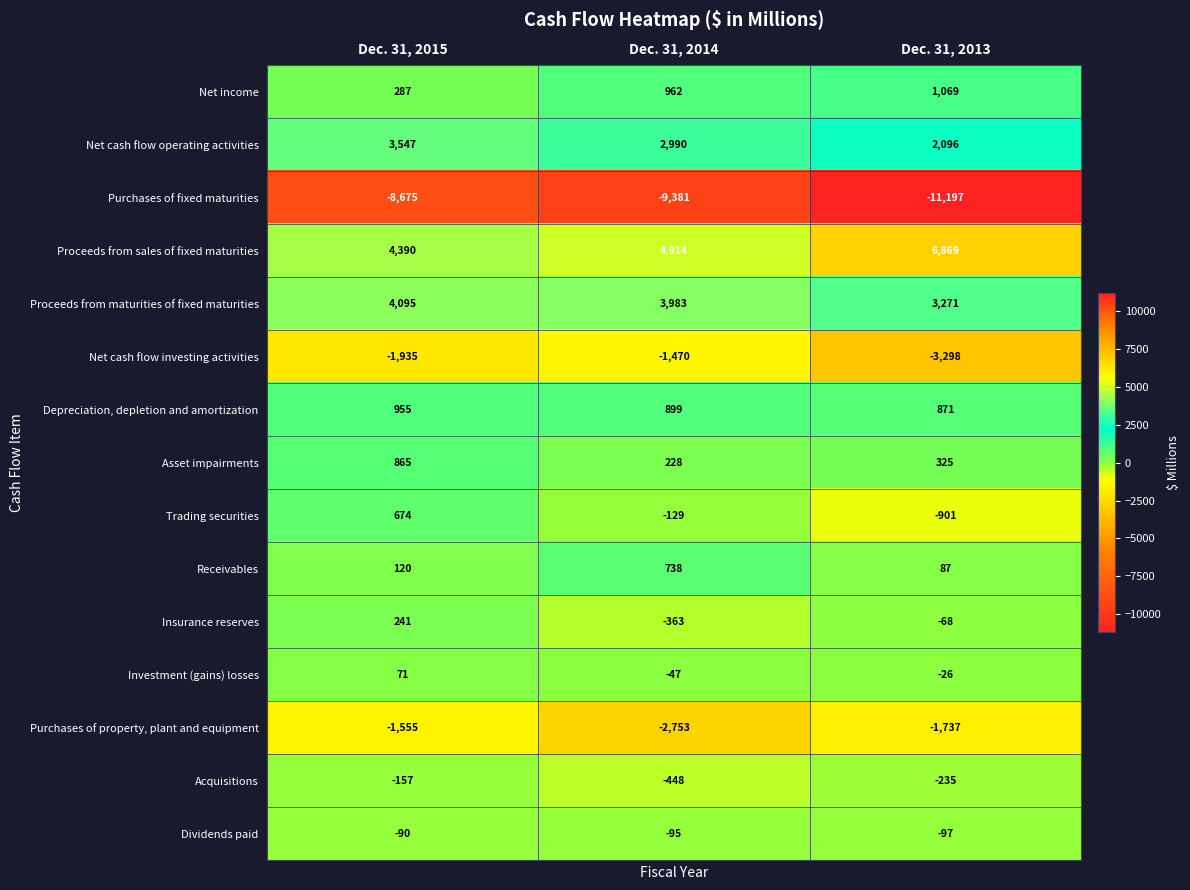

What is the minimum value shown in the chart?

-11197